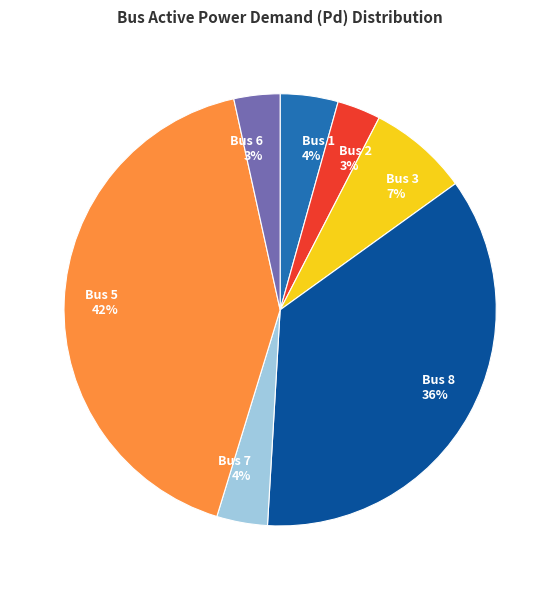

Do Bus 7 and Bus 8 together represent more than half of the pie?

No